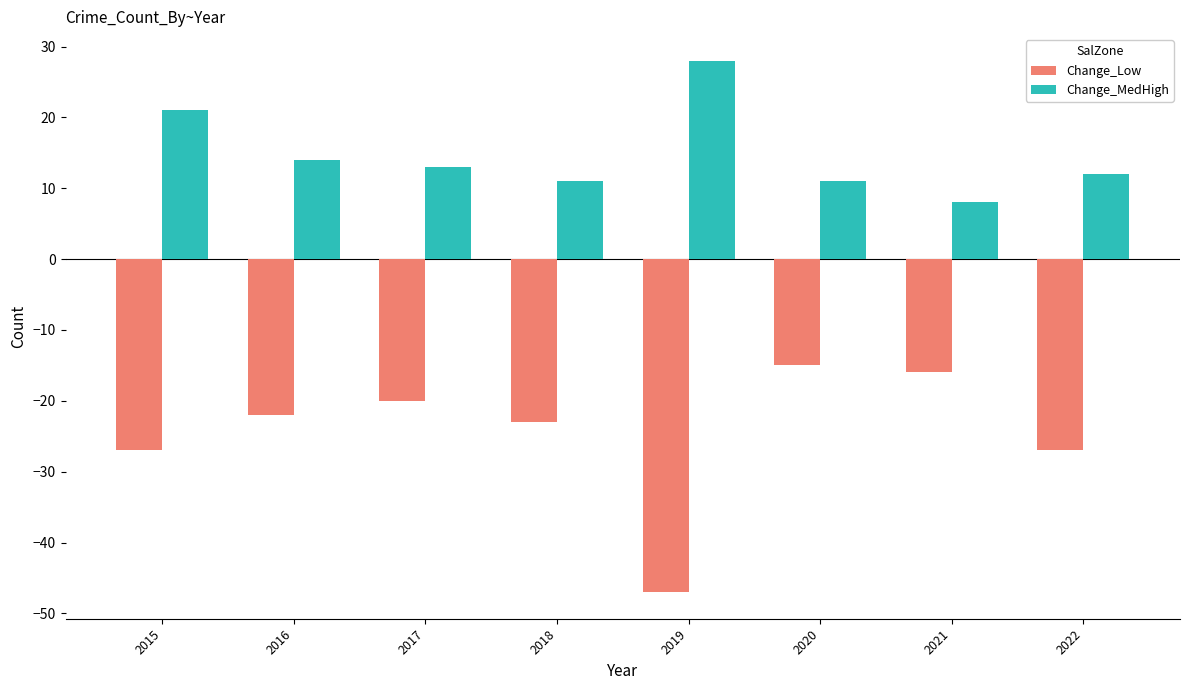

Which series has the largest total across all categories?

Change_MedHigh